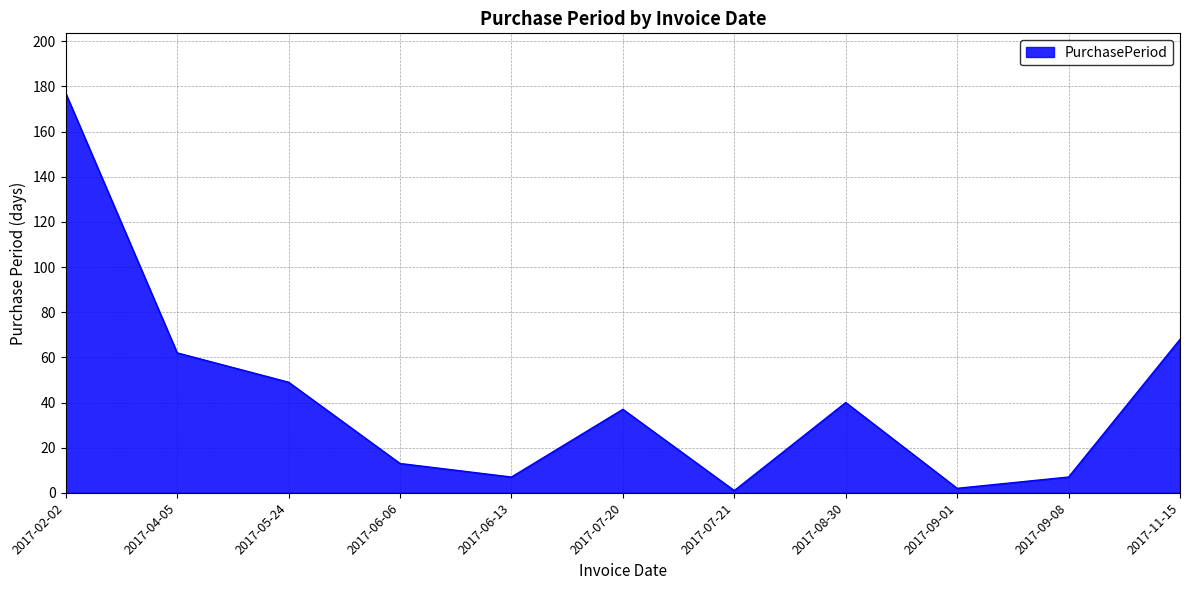

What is the change in value from 2017-07-20 to 2017-11-15?

+31